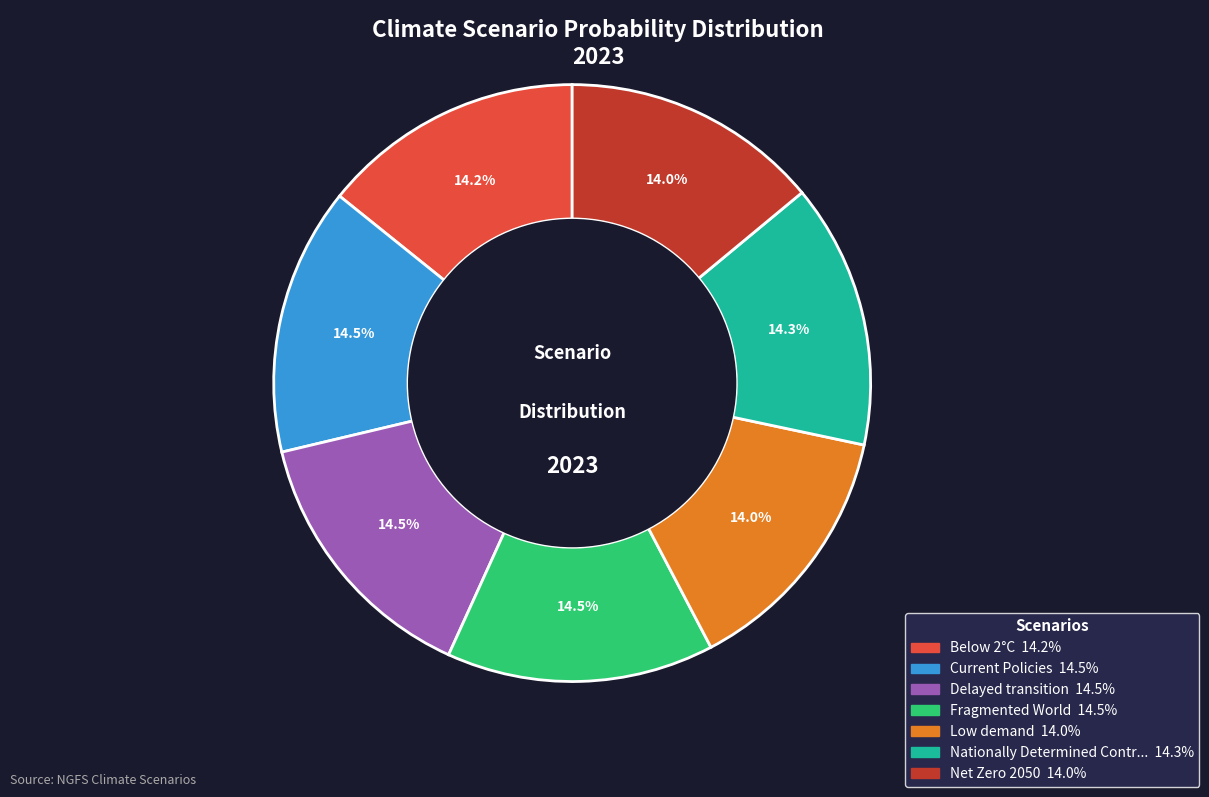

Does any single category account for the majority?

No